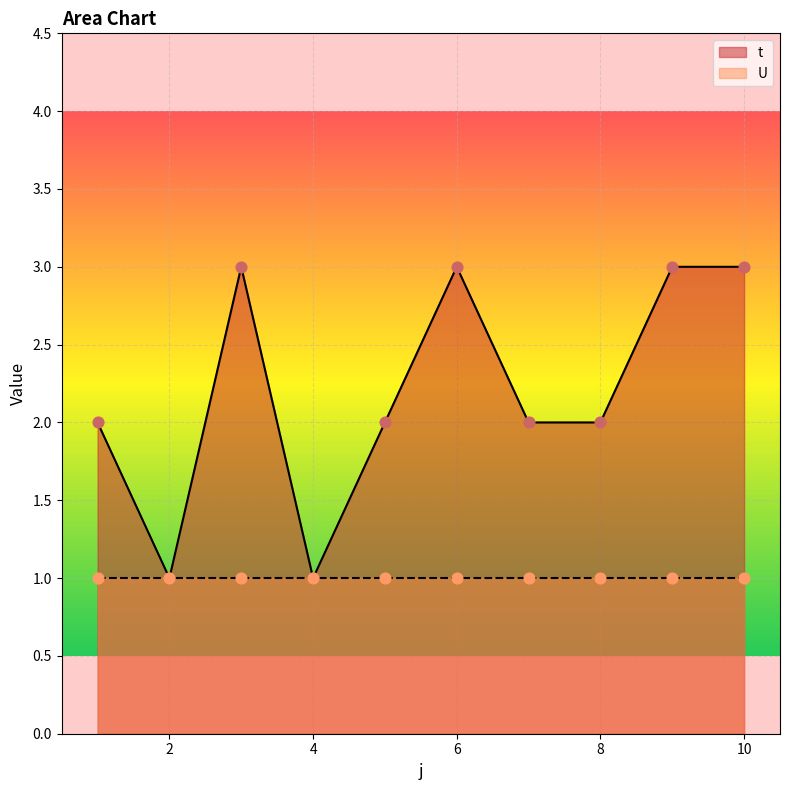

Between 1 and 2, which is larger?

1